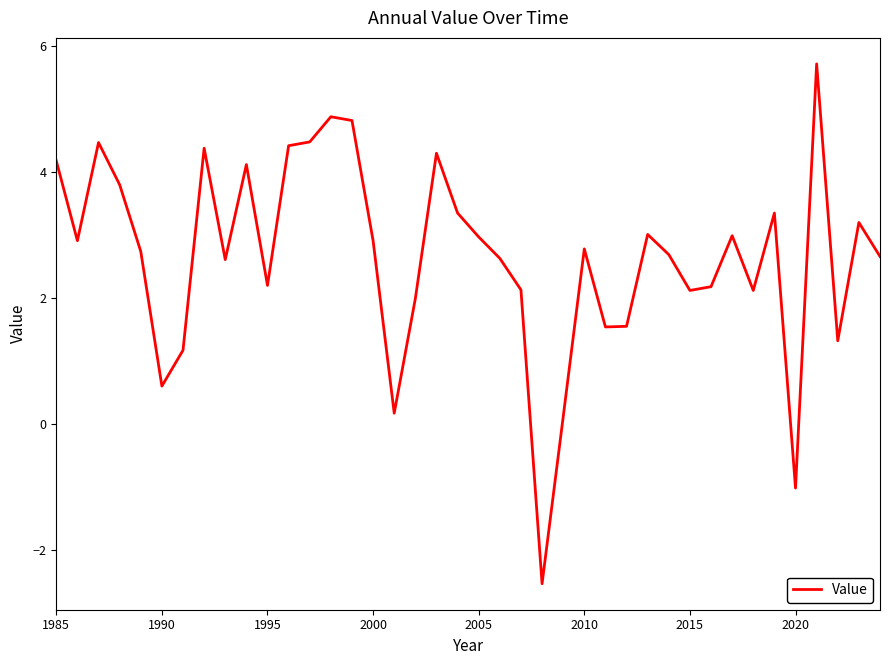

What is the greatest value displayed?

5.7